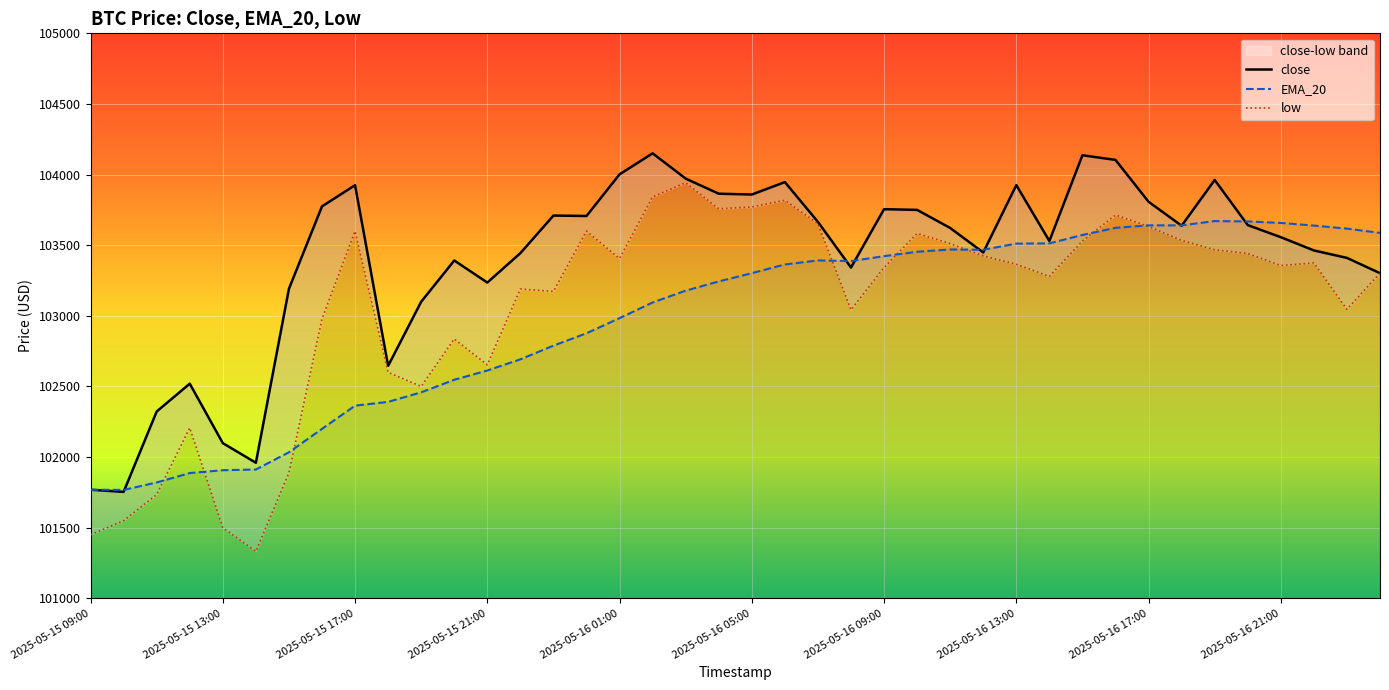

What is the sum of the EMA_20 values at 2025-05-16 13:00 and 2025-05-16 21:00?

207169.2